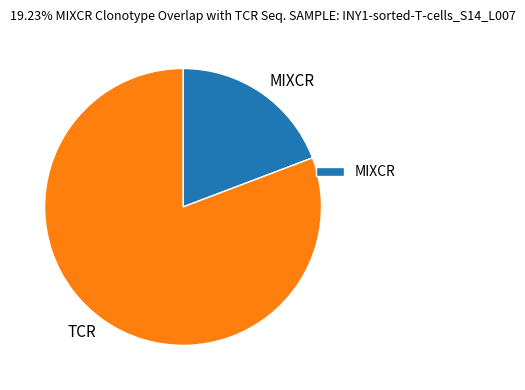

Is there a majority slice in this chart?

Yes